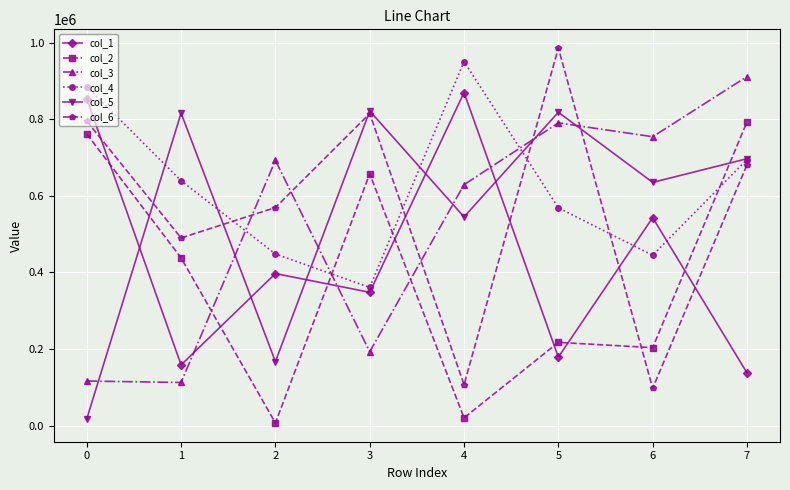

How many lines are shown in the chart?

6